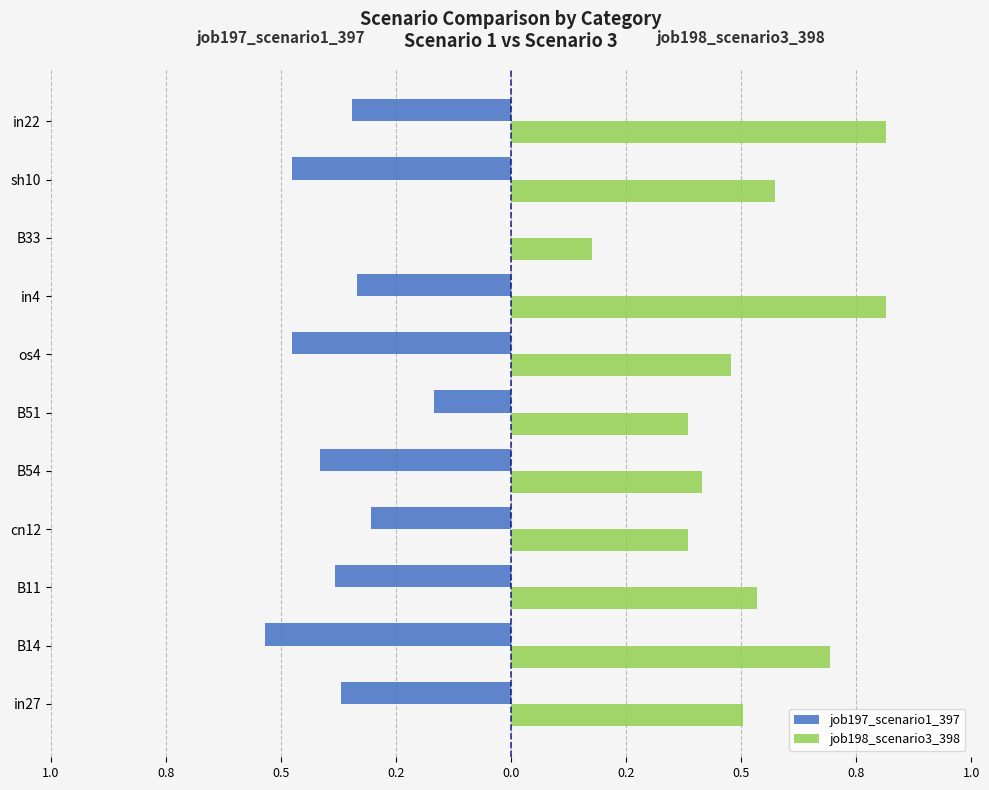

What are all the series names shown in the legend?

job197_scenario1_397, job198_scenario3_398